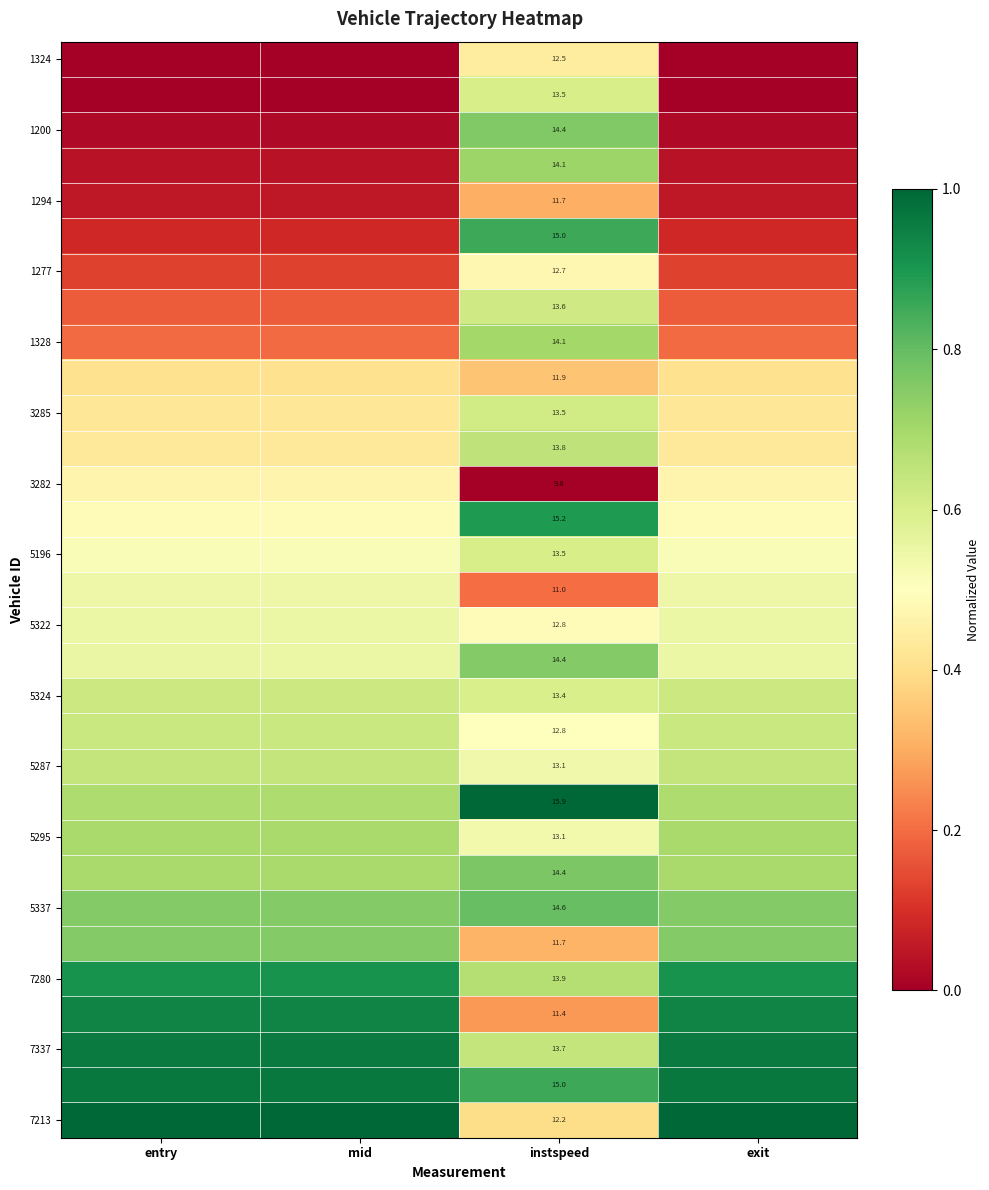

List the labels in order of 1277 value, largest first.

instspeed, mid, exit, entry